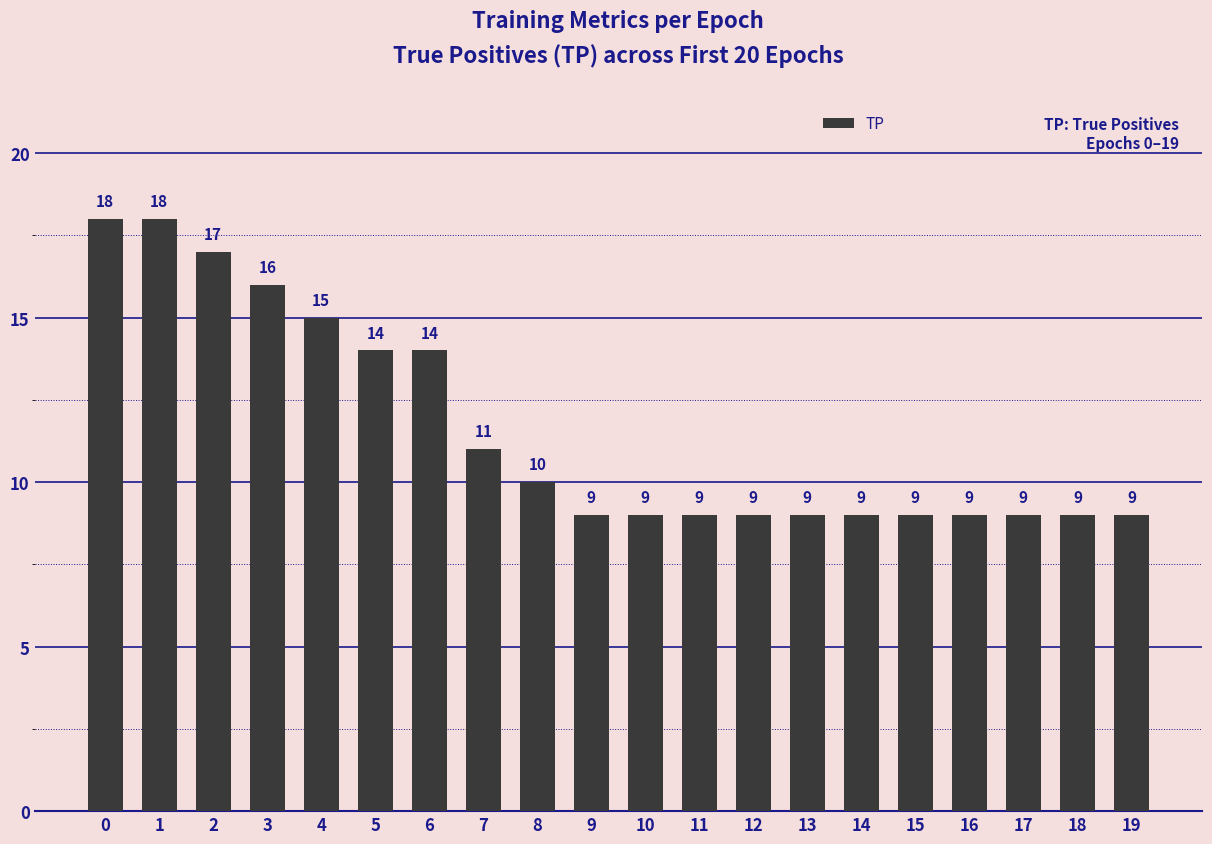

How many bars are there in total?

20